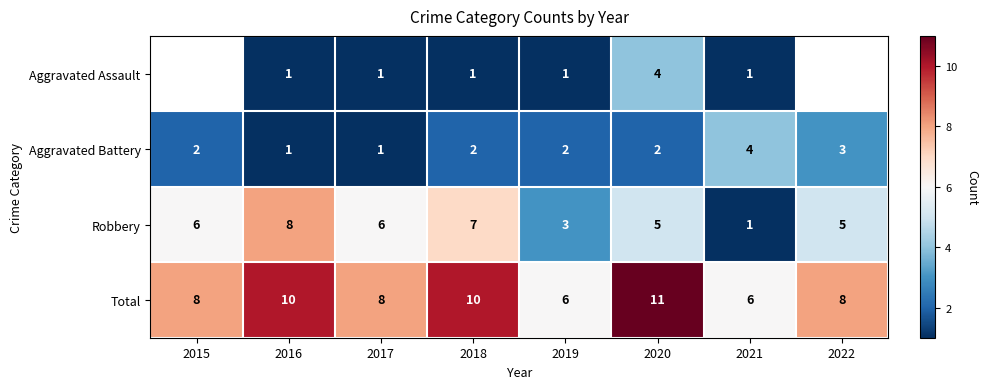

What is the sum of all Robbery values?

41